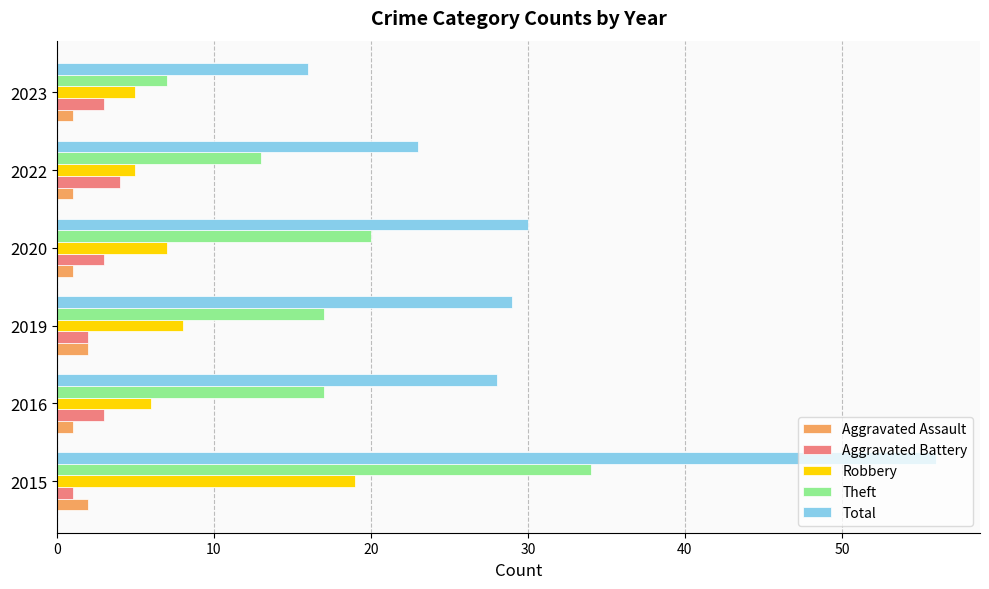

Which series has the largest range (max minus min)?

Total